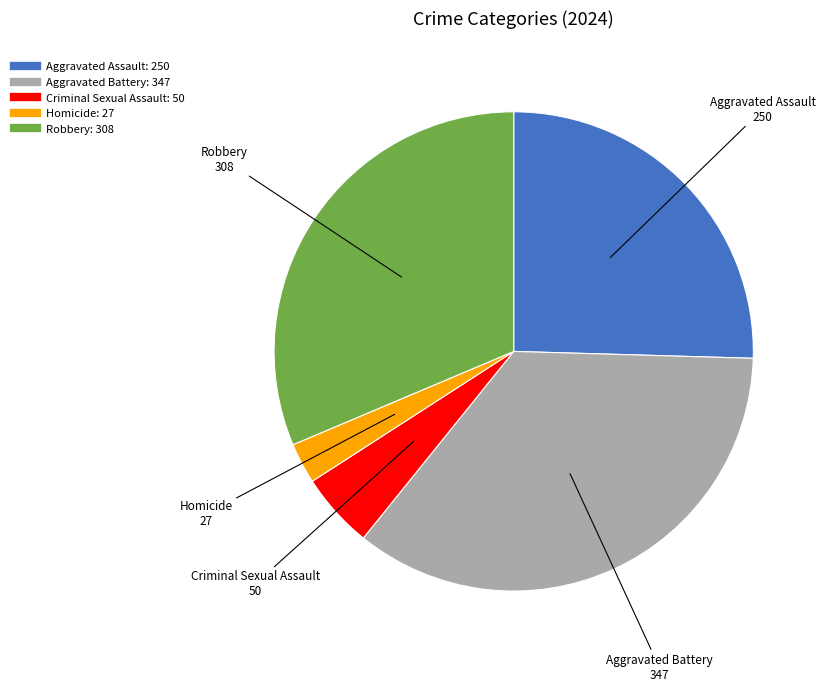

Is the sum of Aggravated Assault and Aggravated Battery greater than half?

Yes